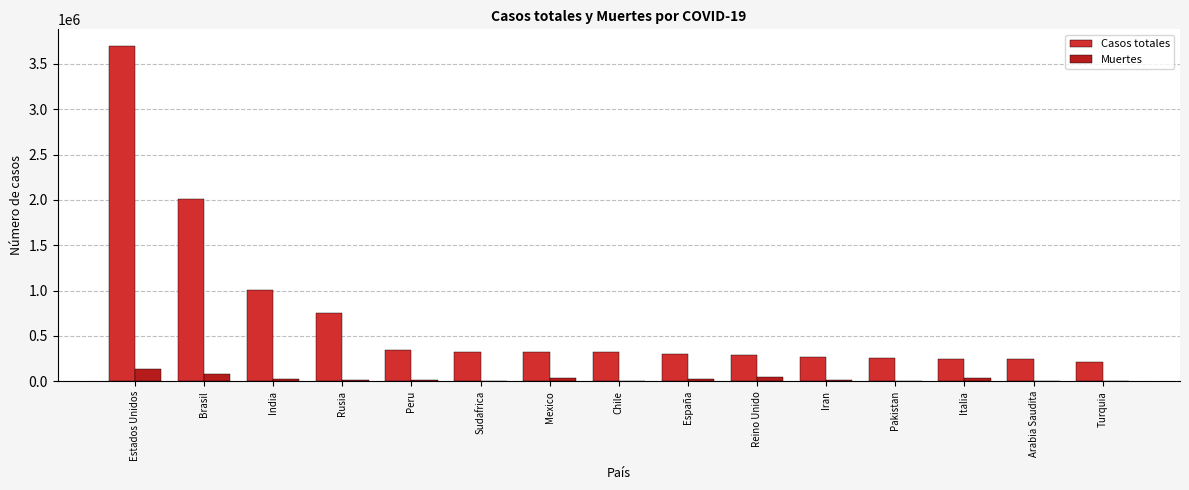

What is the minimum value for Casos totales?

216873